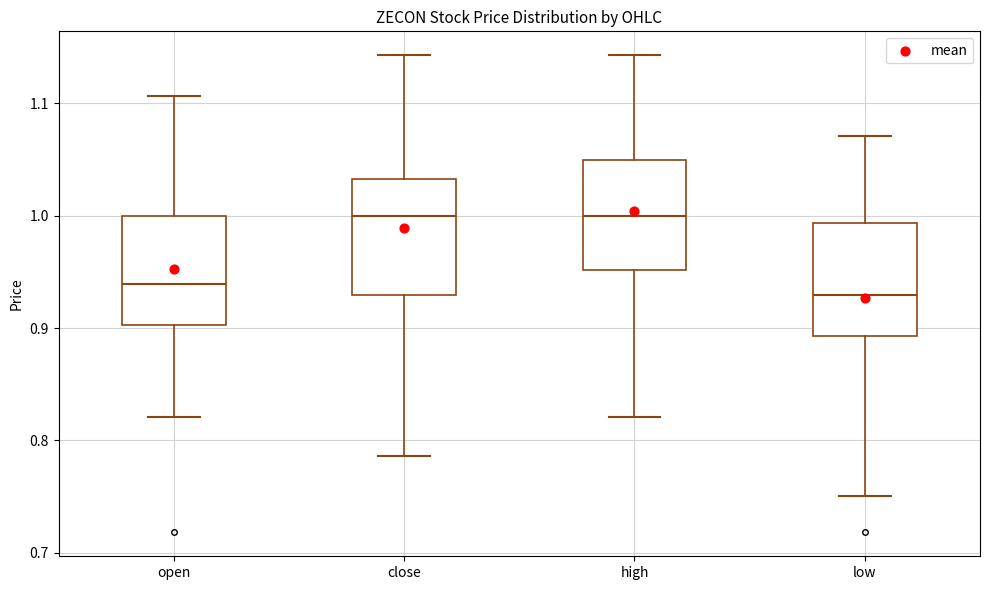

Reading left to right, read every box against the y-axis: the position of its median line, the range the box covers, and the ends of its whiskers. The values are not printed on the chart, so give them approximately, as read against the axis.

open: median 0.94, box 0.90 to 1.00, whiskers 0.82 to 1.11
close: median 1.00, box 0.93 to 1.03, whiskers 0.79 to 1.14
high: median 1.00, box 0.95 to 1.05, whiskers 0.82 to 1.14
low: median 0.93, box 0.89 to 0.99, whiskers 0.75 to 1.07